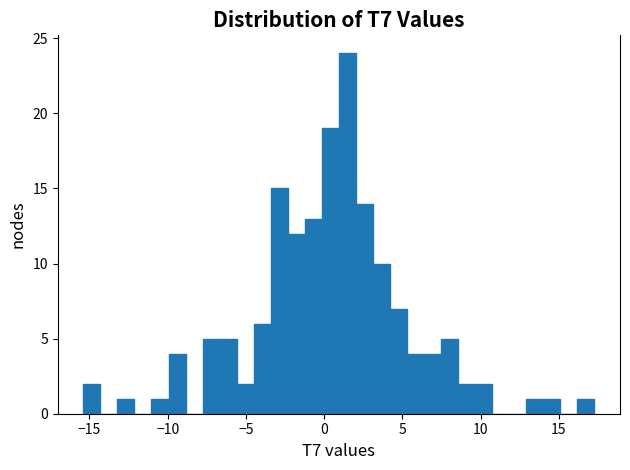

Read against the x-axis, roughly where is the centre of the tallest bar?

1.5